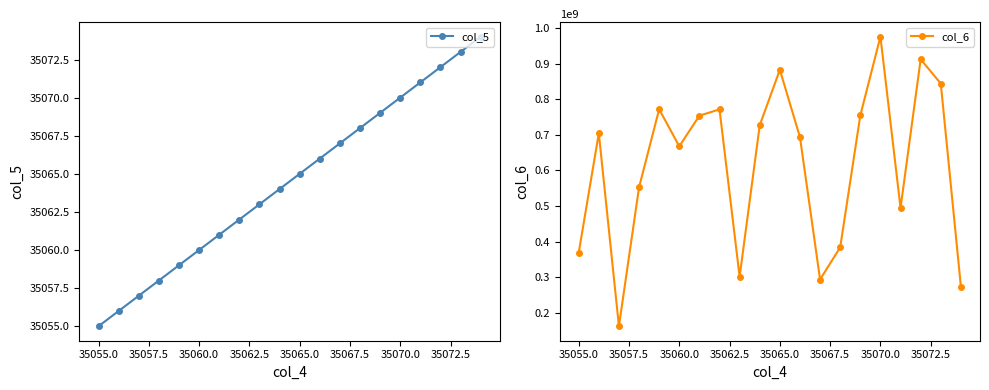

What is the lowest value of the col_6 series?

162106637